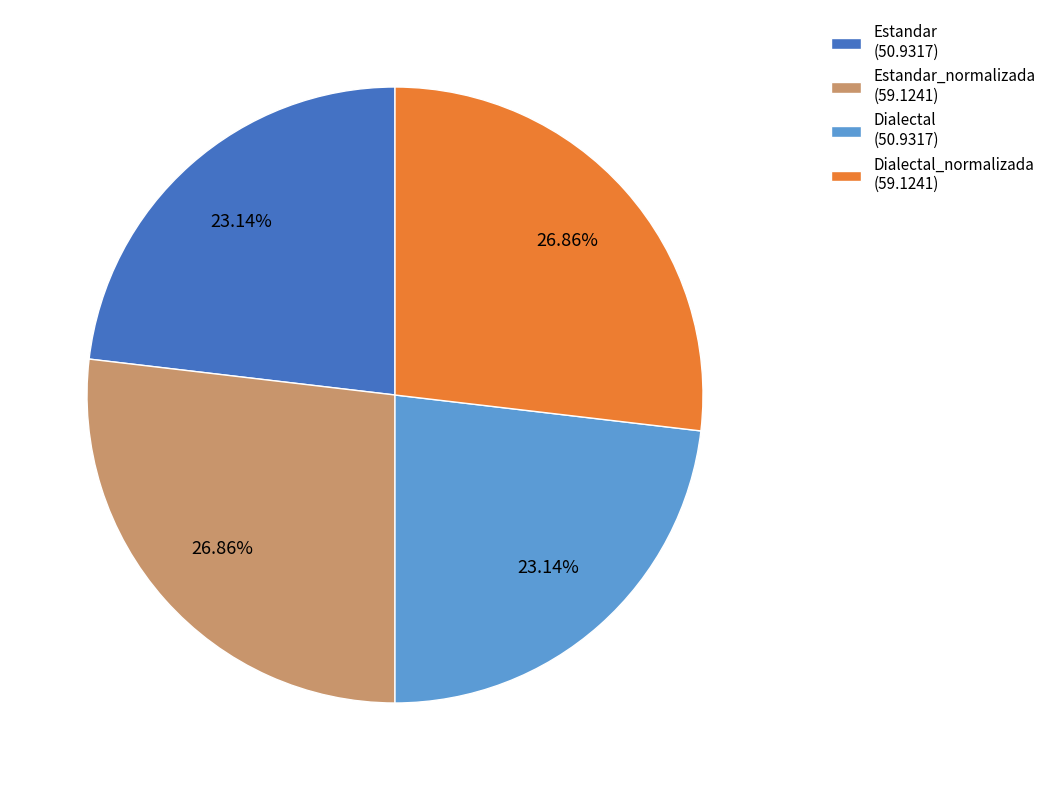

What is the ratio of the value at Dialectal_normalizada (59.1241) to the value at Estandar_normalizada (59.1241)?

1.0